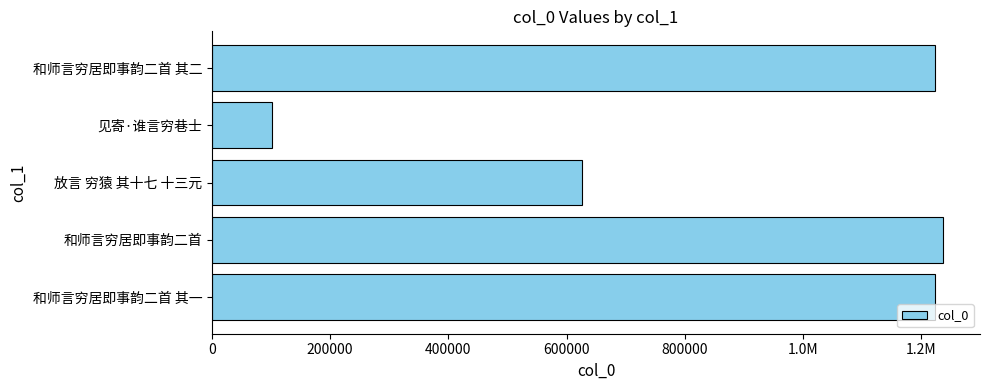

Are the bars horizontal?

Yes